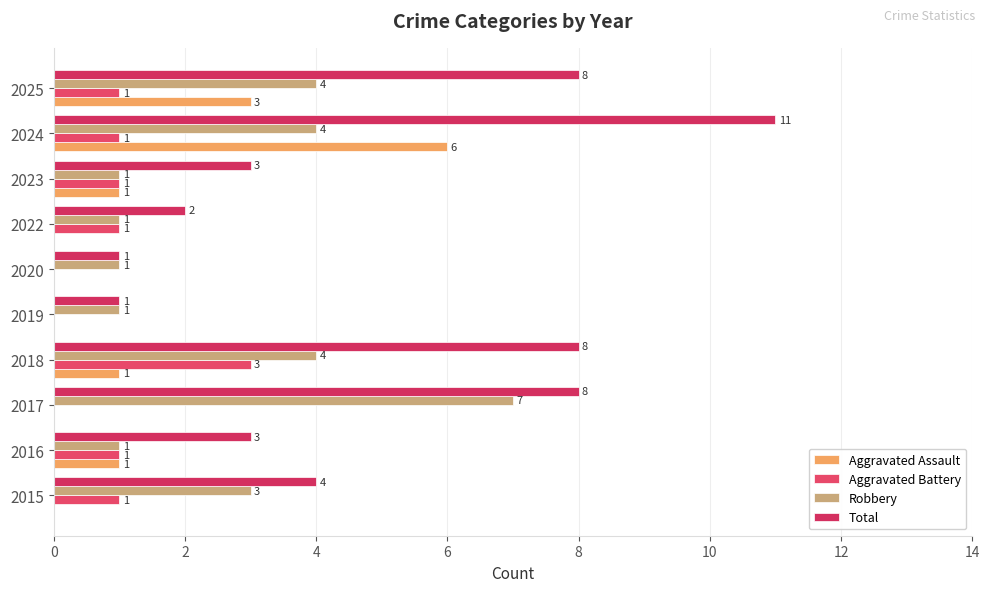

What are all the series names shown in the legend?

Aggravated Assault, Aggravated Battery, Robbery, Total